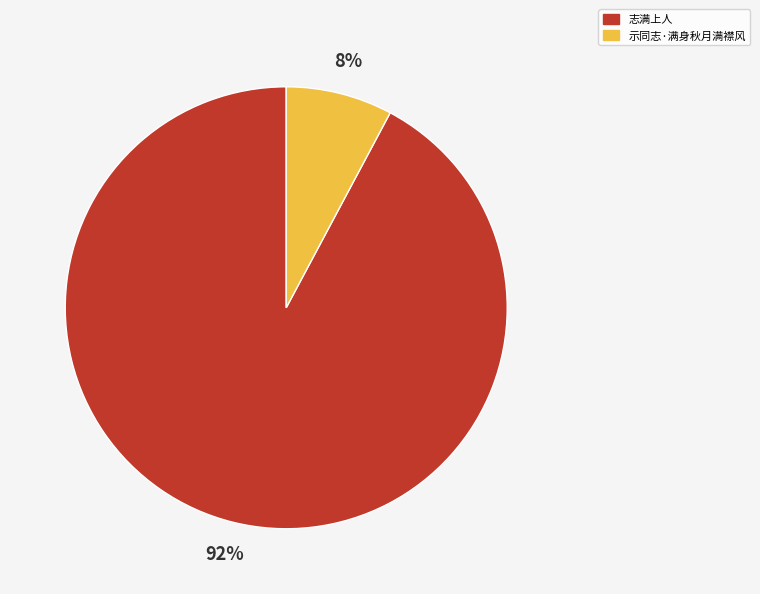

Between 示同志·满身秋月满襟风 and 志满上人, which is larger?

志满上人